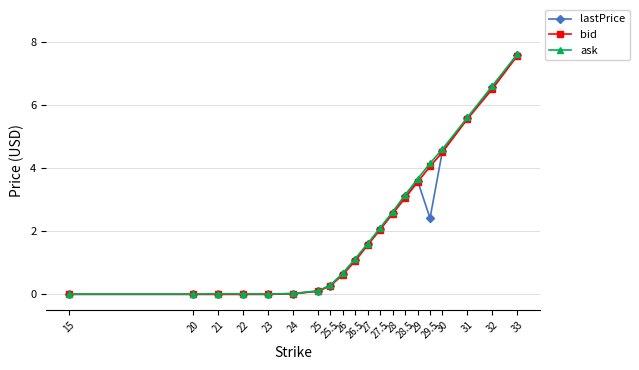

How many times do bid and lastPrice cross each other?

2